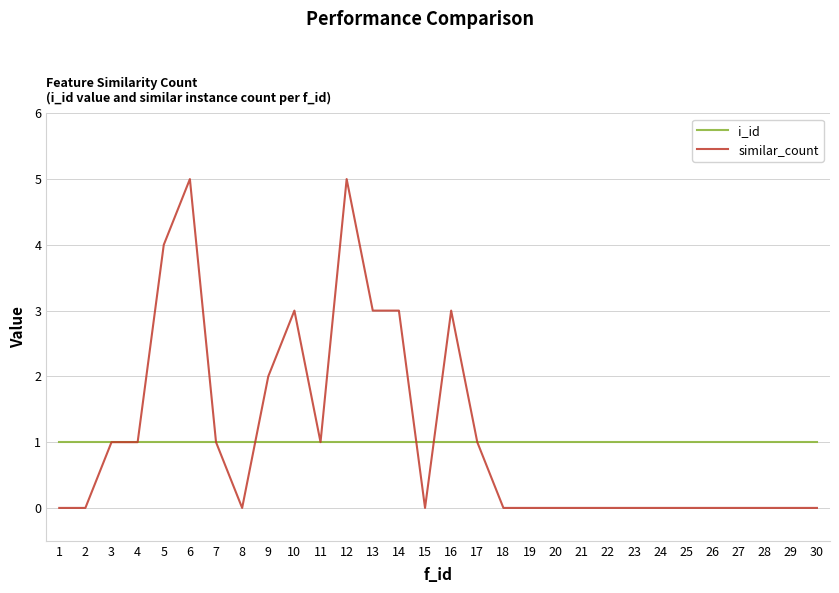

What is the maximum value shown in the chart?

5